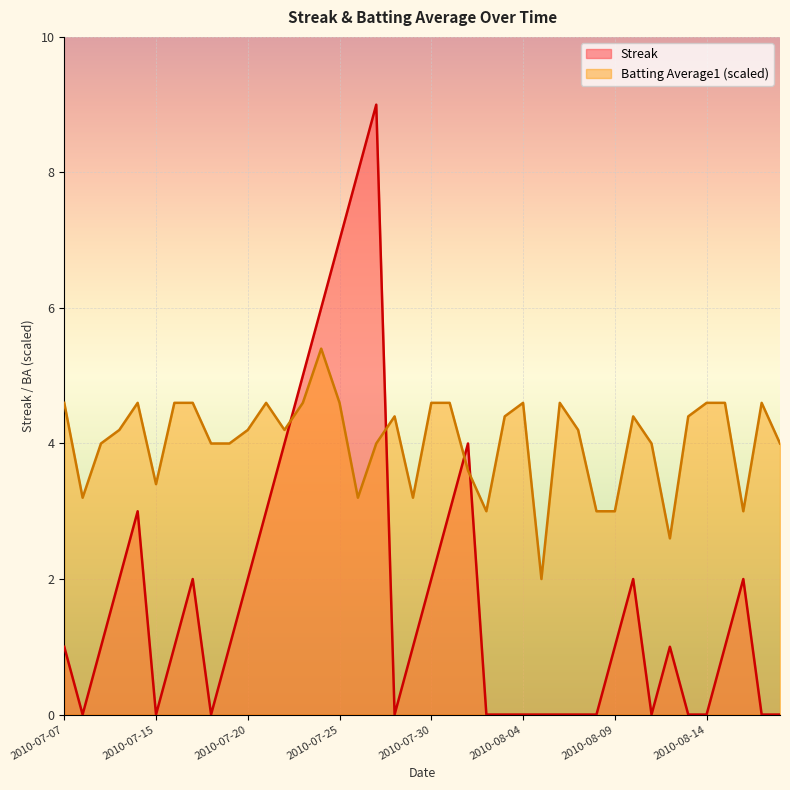

True or false: Batting Average1 and Streak cross at least once.

True